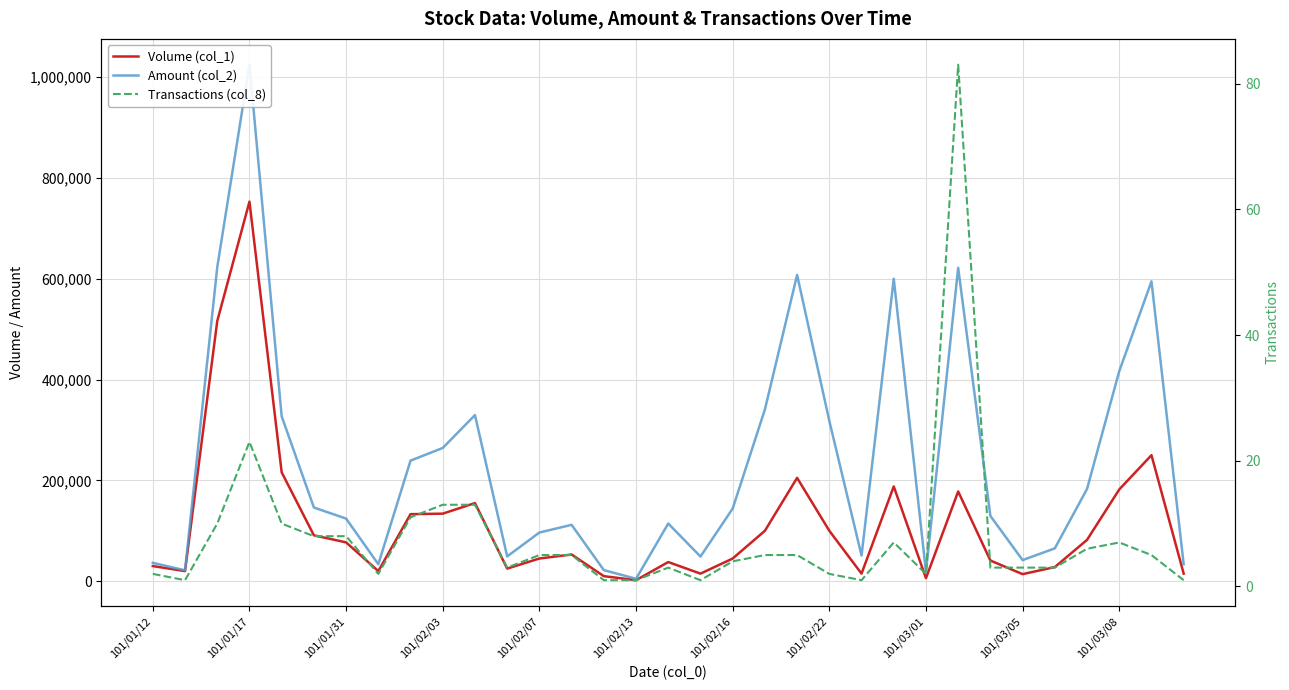

Which series has the largest total across all categories?

Amount (col_2)